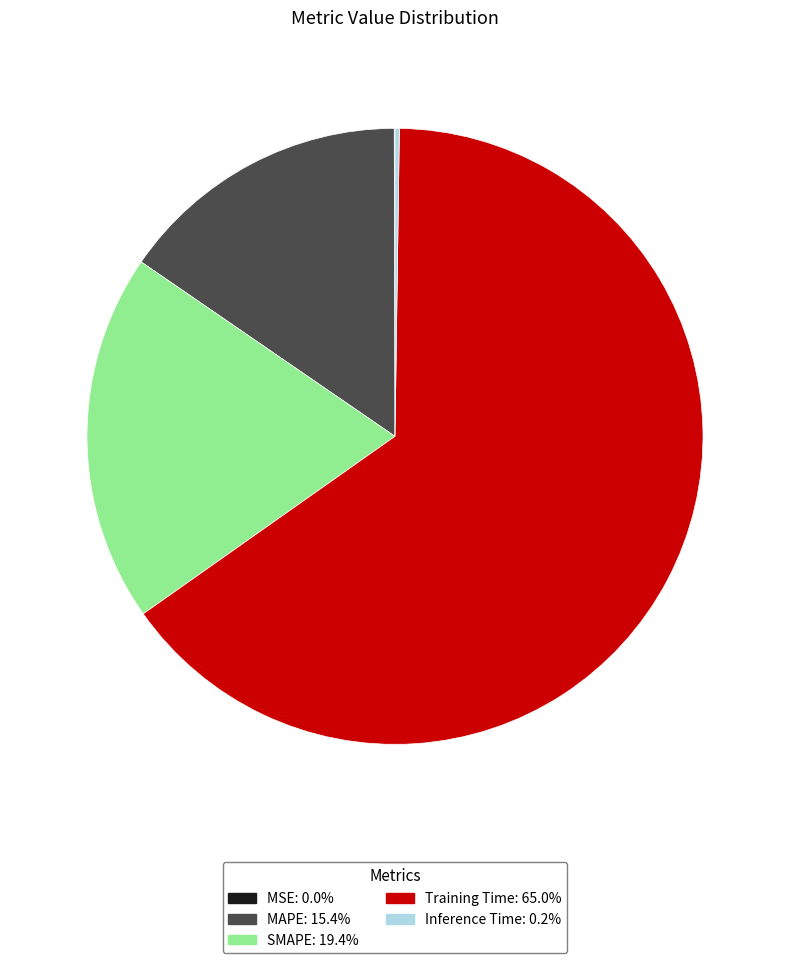

Which category has the biggest portion of the pie?

Training Time